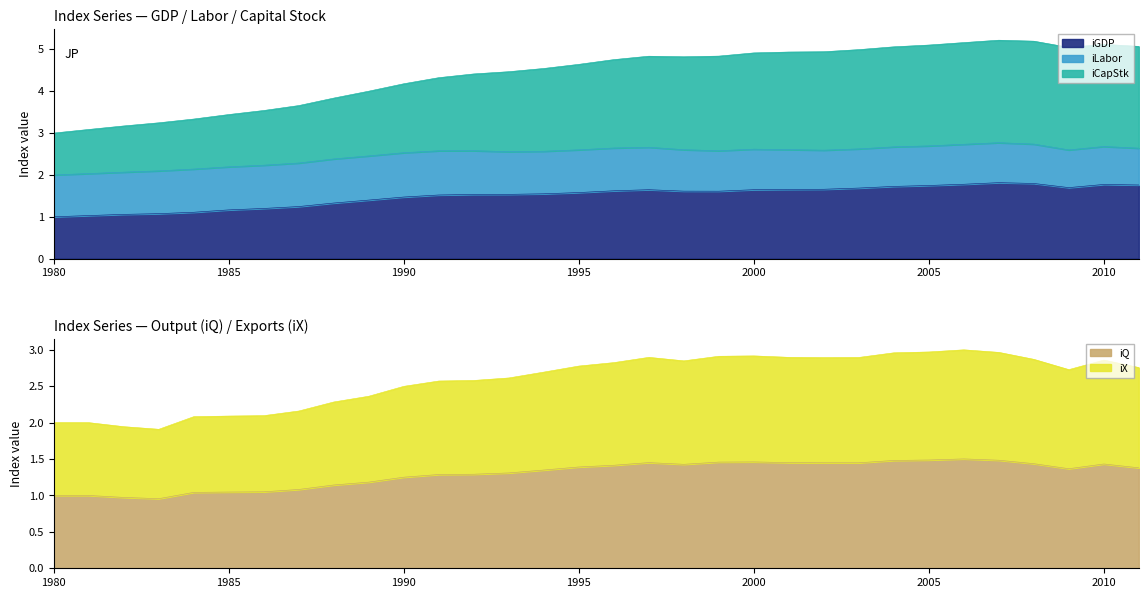

What is the greatest value displayed?

5.2